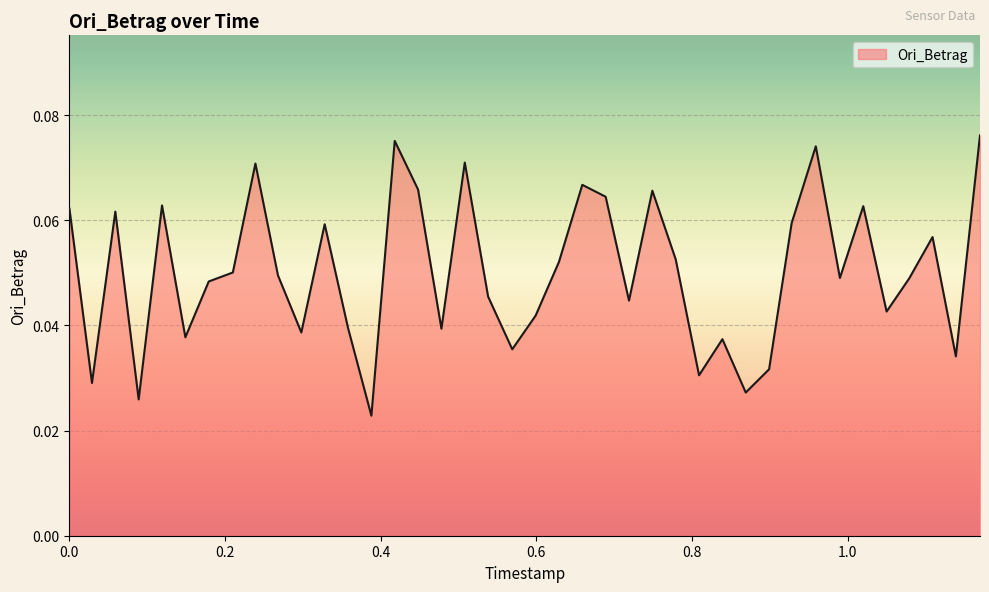

What is the difference between the maximum and minimum values?

0.1